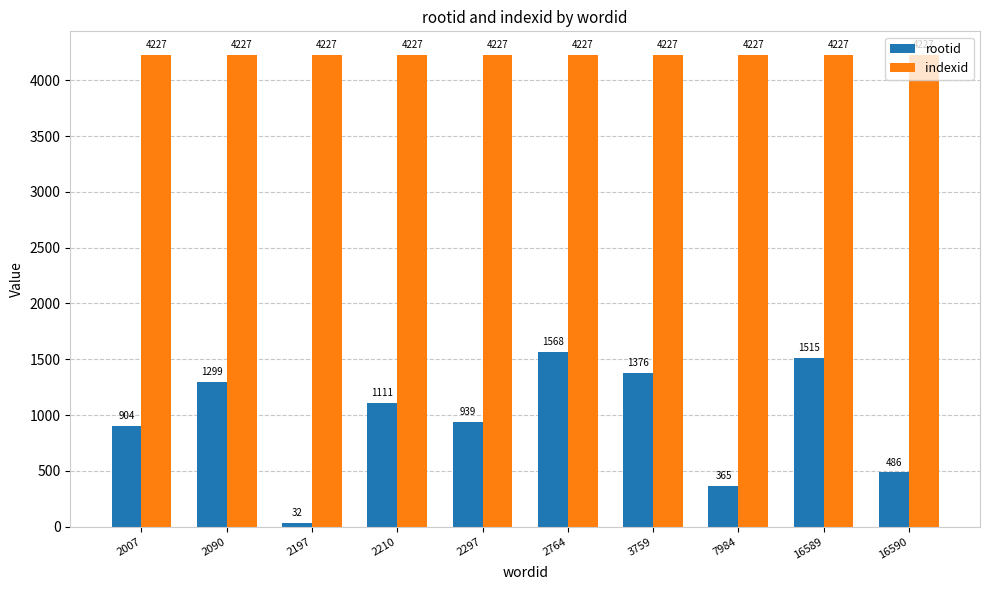

What value does the rootid series have at 2210, to the nearest 10?

1110